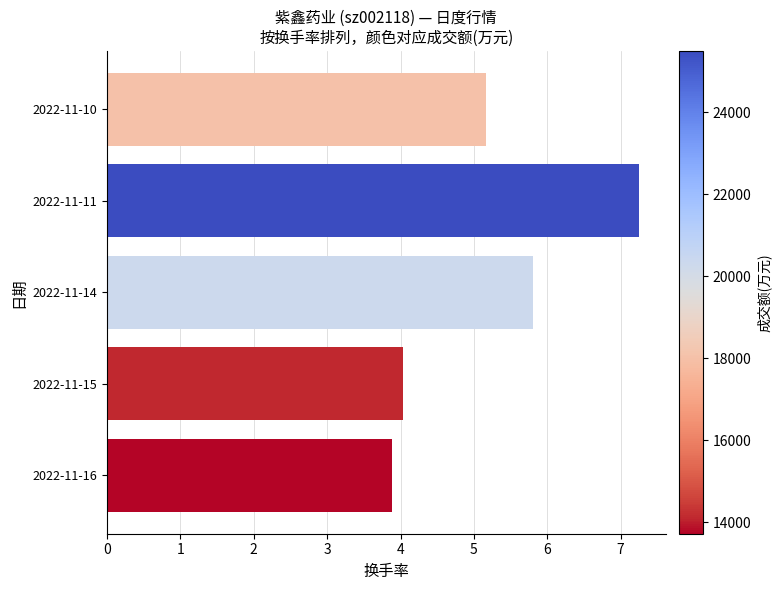

What is the difference between the maximum and second lowest values?

3.2